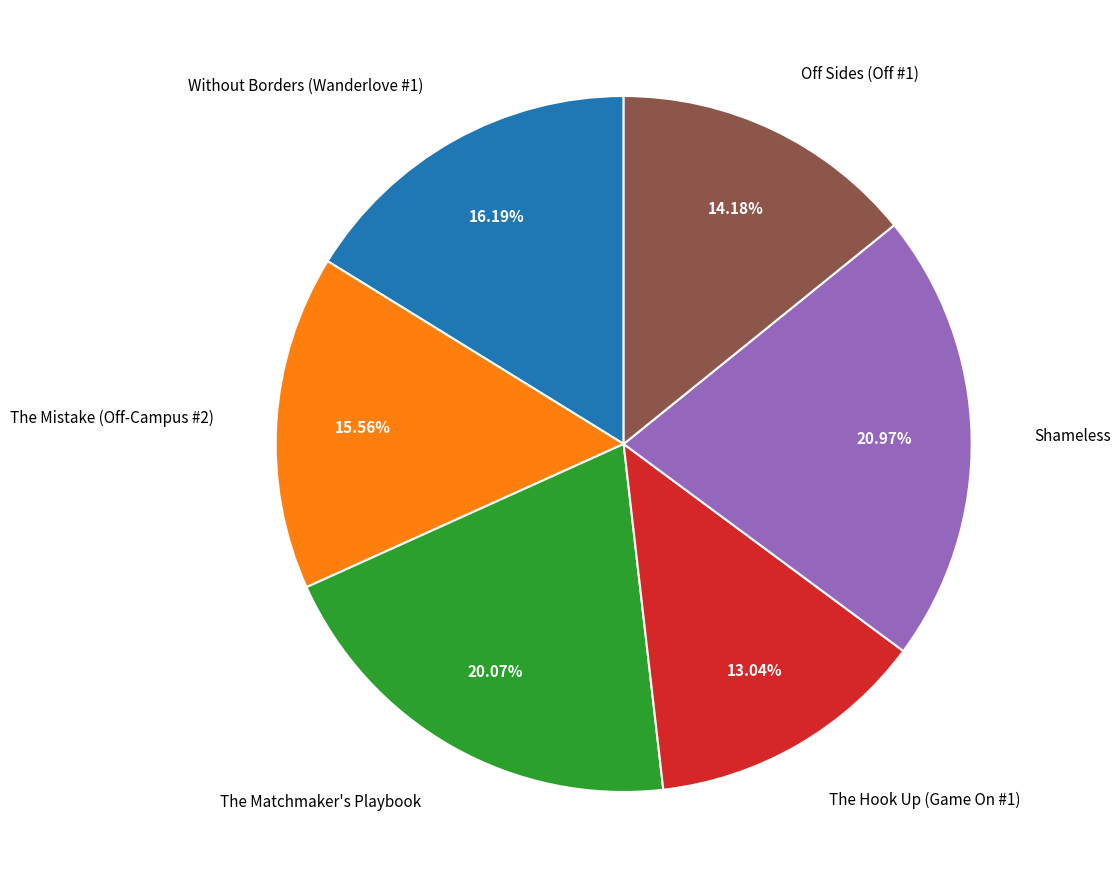

Approximately how many times larger is the value at The Mistake (Off-Campus #2) compared to The Hook Up (Game On #1)?

1.2